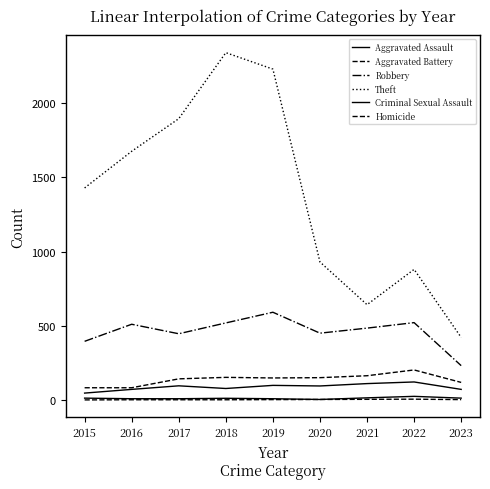

Does the chart have visible grid lines?

No